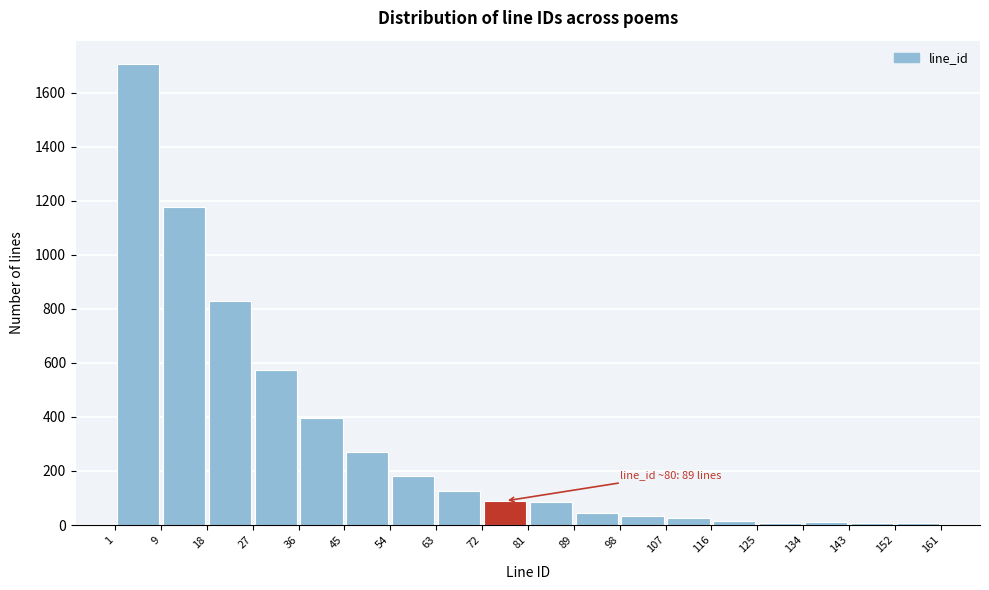

Which range on the x-axis has the tallest bar?

1 to 9